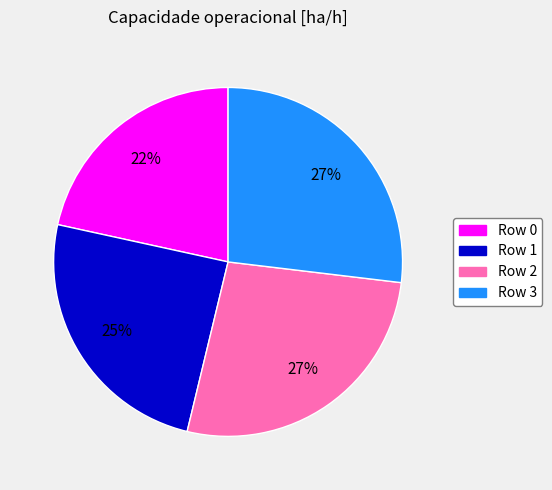

To the nearest percent, what is the average slice percentage?

25%